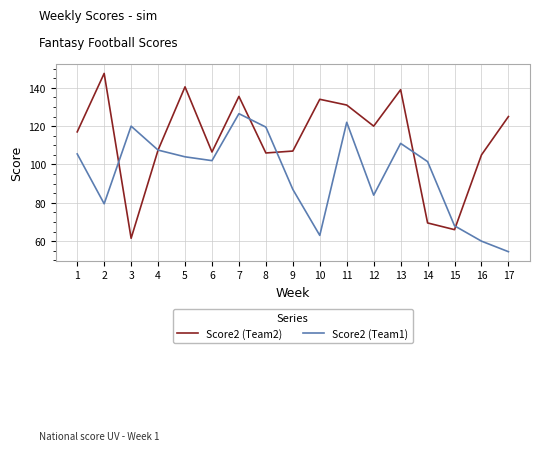

Is the value of Score2 (Team2) at 2 greater than the value of Score2 (Team1) at 13?

Yes